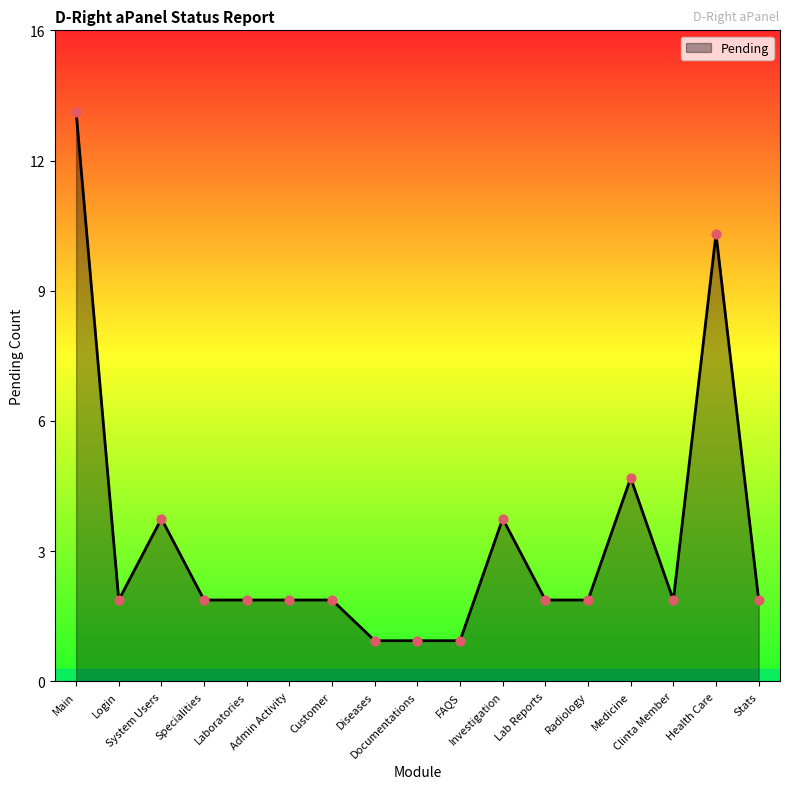

What is the ratio of the value at Radiology to the value at Admin Activity?

1.0